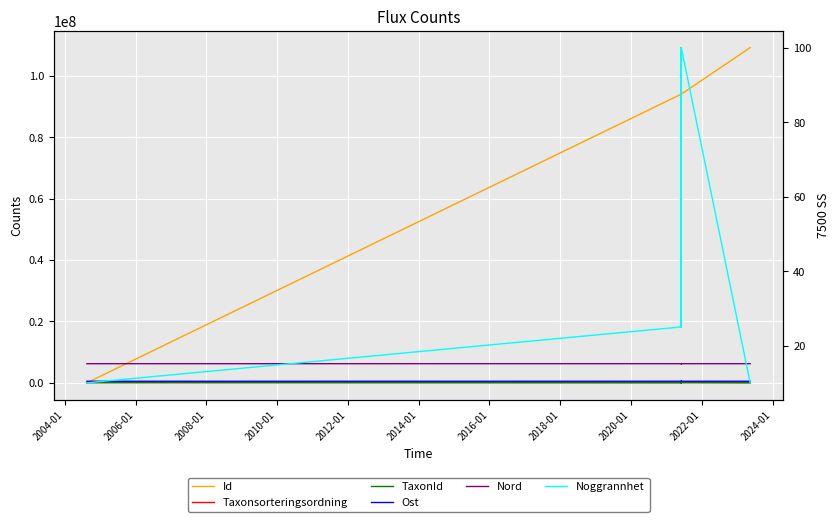

What is the difference between the highest and lowest values at 2020-01?

94015016